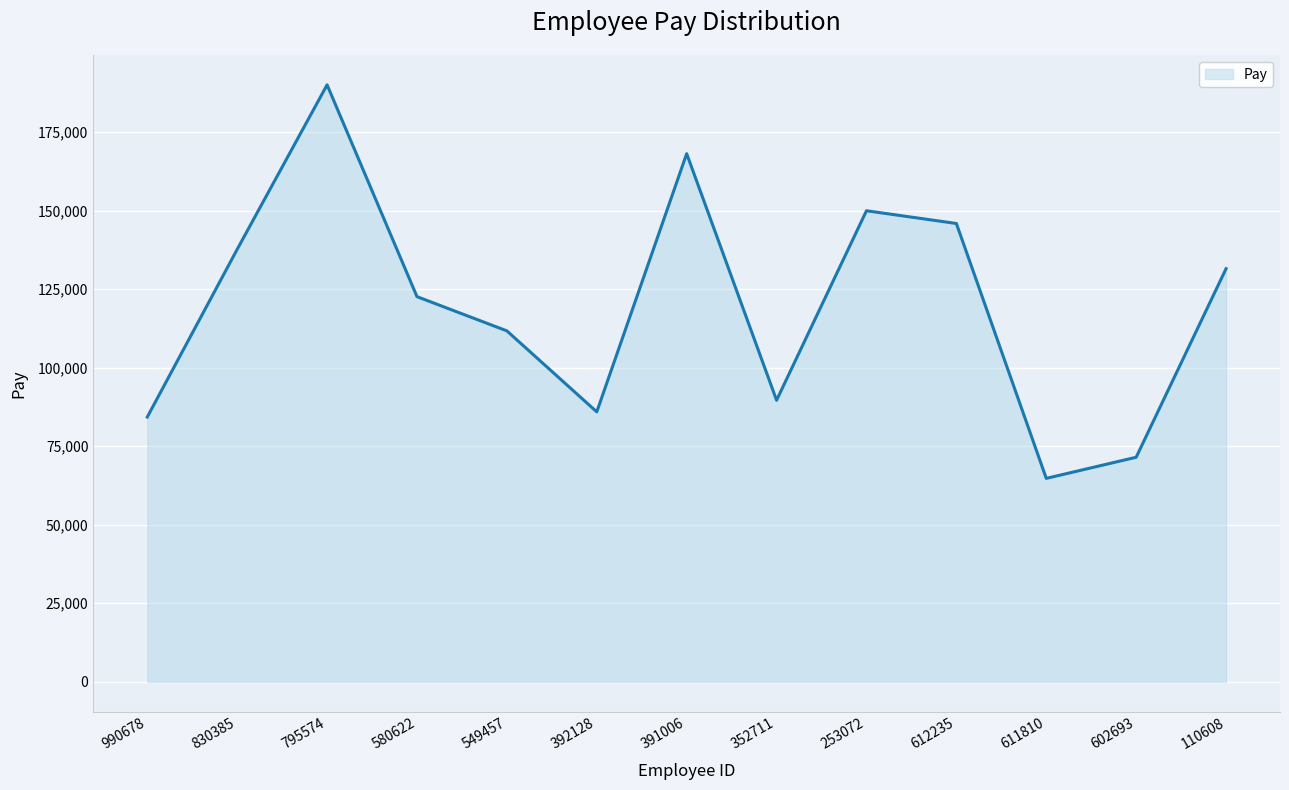

What position from the right is 611810?

3